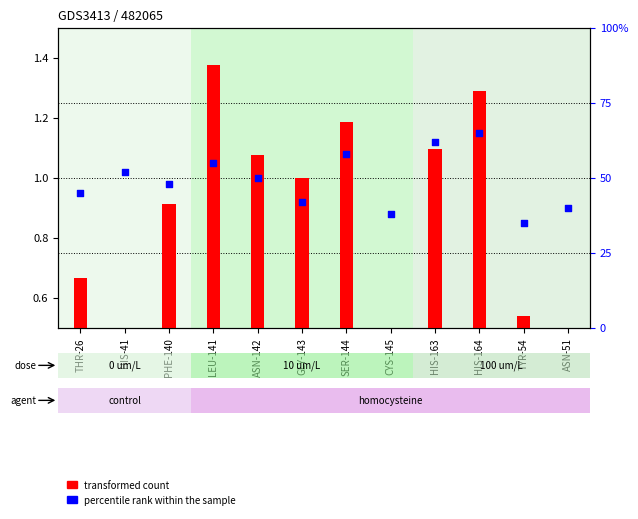

Is the value of percentile rank within the sample at SER-144 greater than the value of transformed count at PHE-140?

Yes